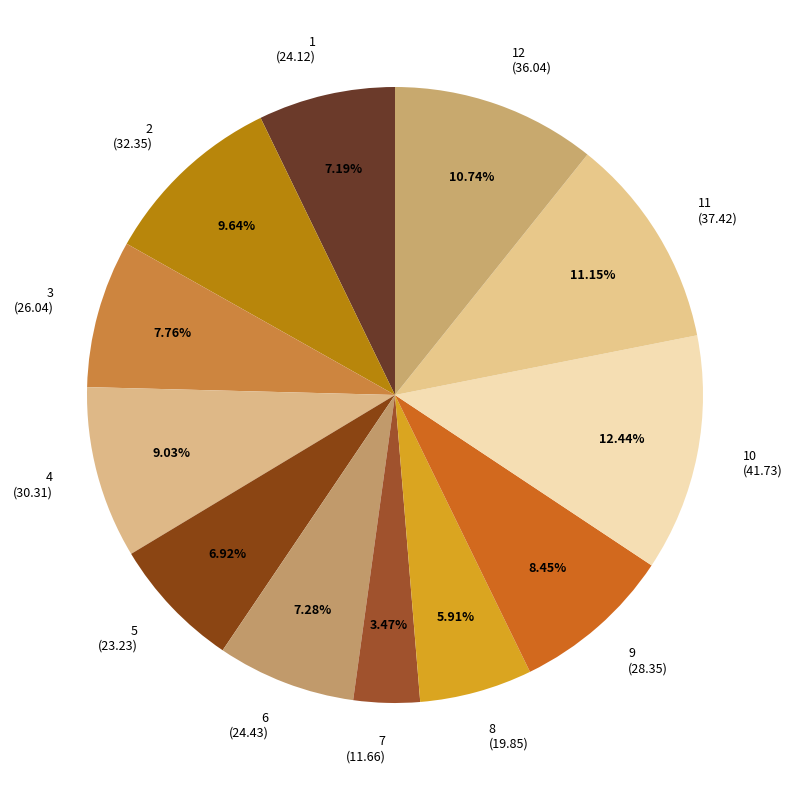

To the nearest percent, what is the difference between the 5 and 3 slice percentages?

1%